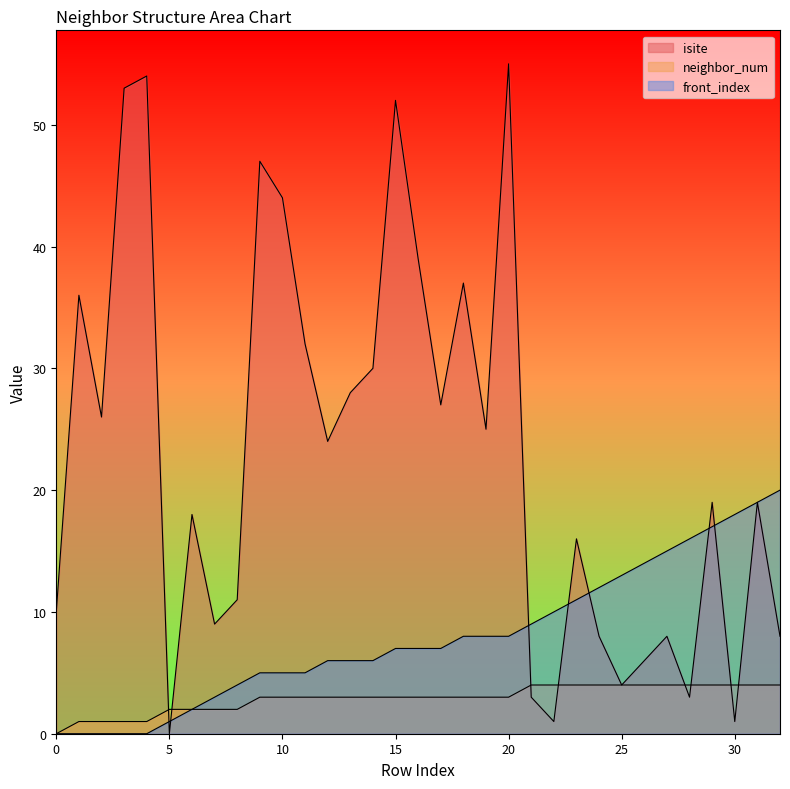

What are all the series names shown in the legend?

isite, neighbor_num, front_index